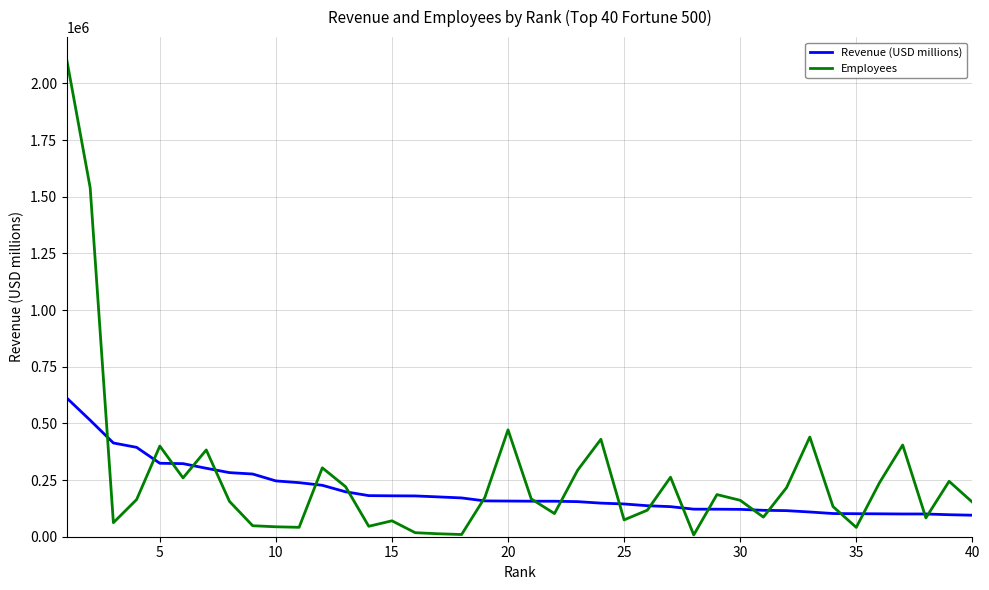

What is the highest value of the Revenue (USD millions) series?

611289